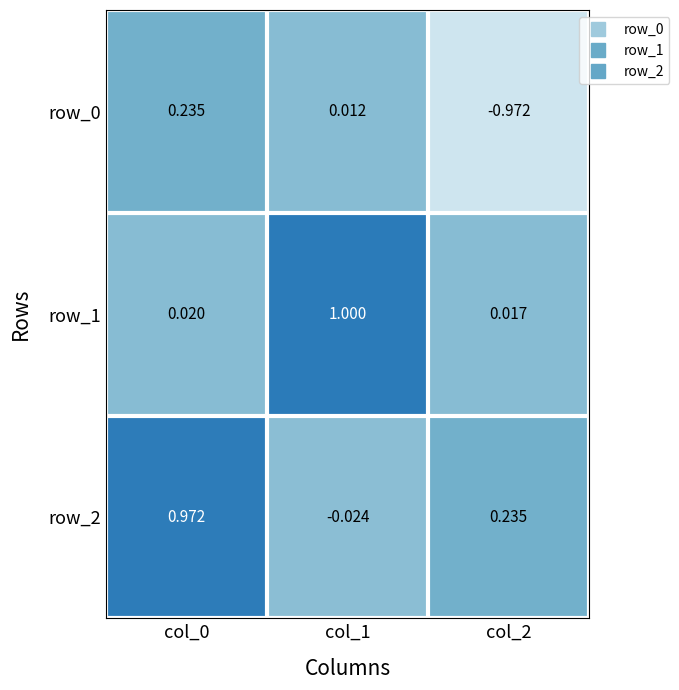

Is the value of row_0 at col_1 greater than the value of row_2 at col_1?

Yes